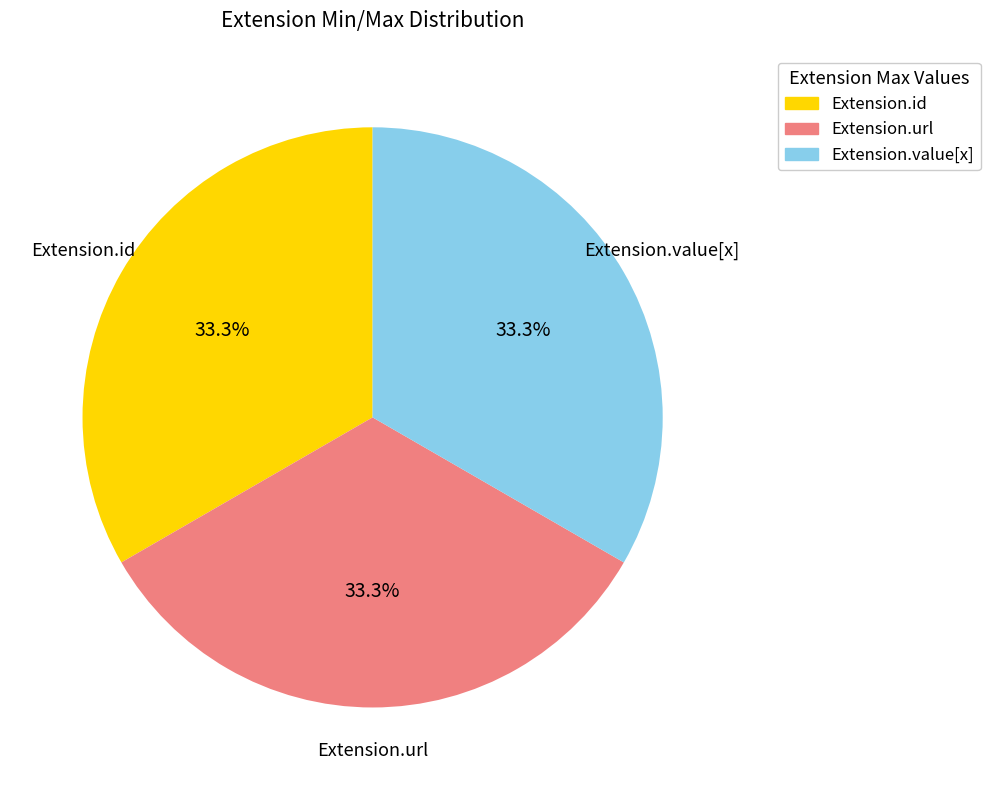

Is there a majority slice in this chart?

No